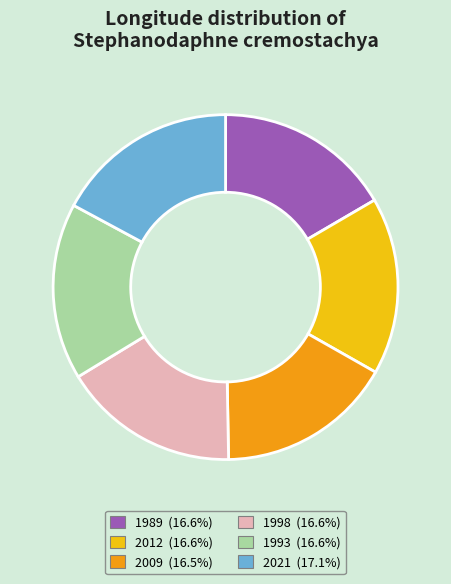

Approximately how many times larger is the value at 2021 compared to 2012?

1.0